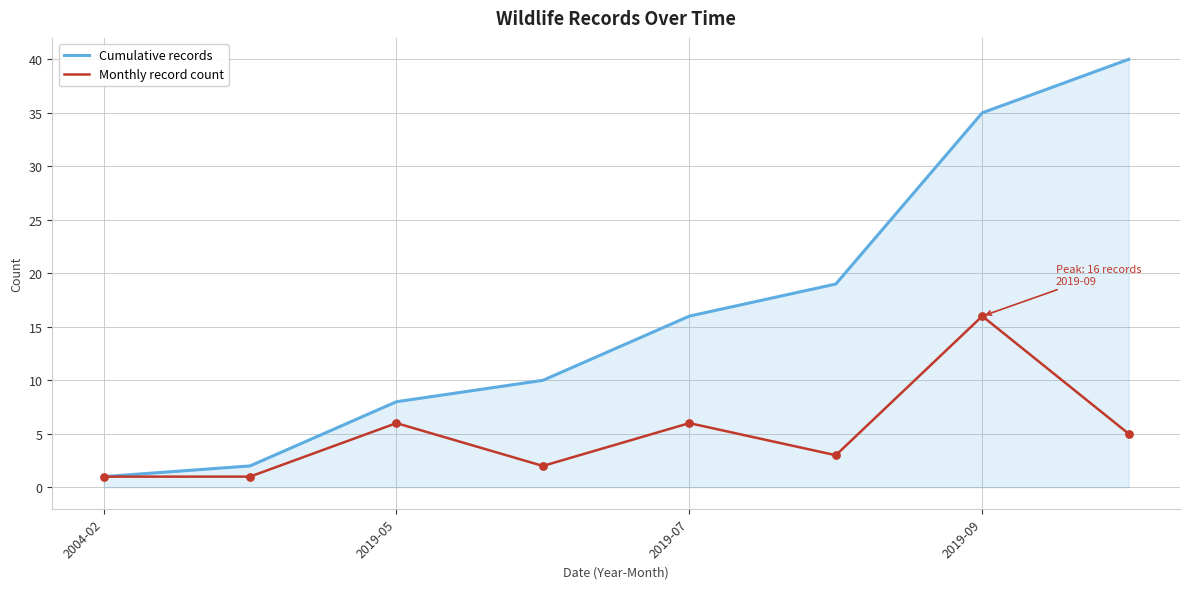

Which series has the widest spread of values?

Cumulative records